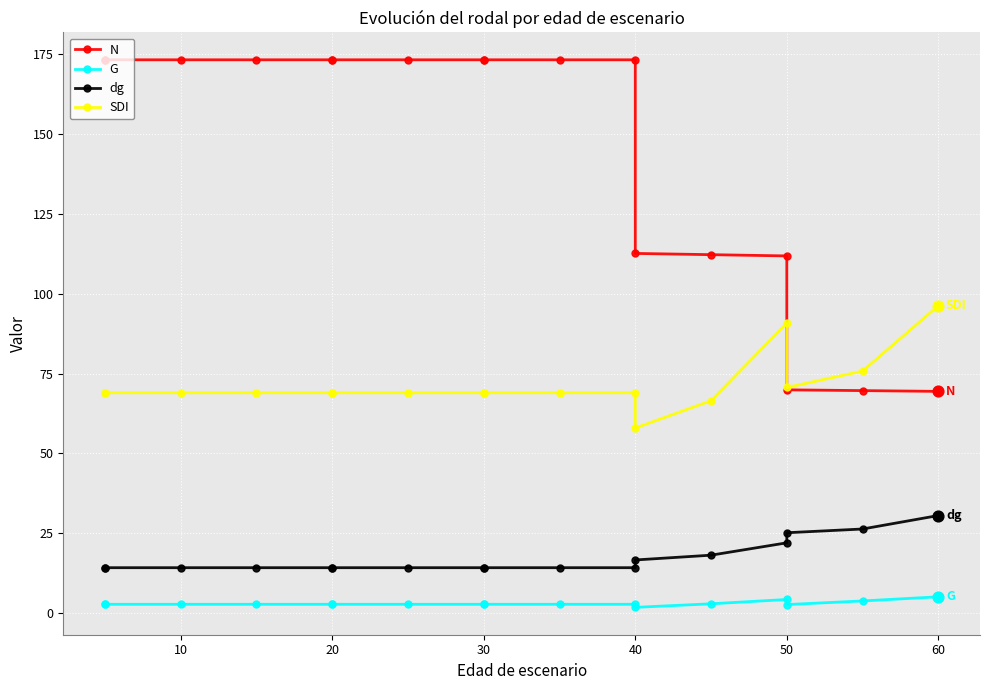

Is the value of G at 10 greater than the value of SDI at 40?

No